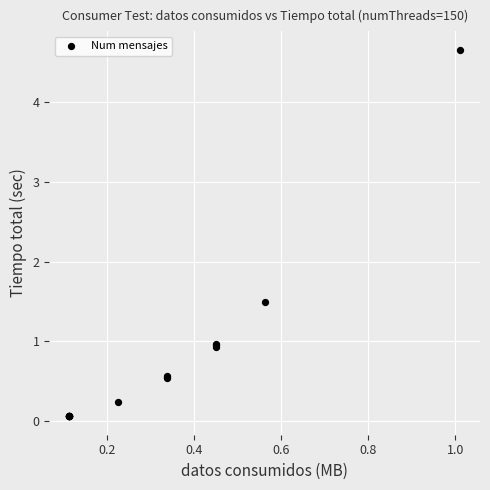

What Y value in the scatter plot is closest to 2?

1.5